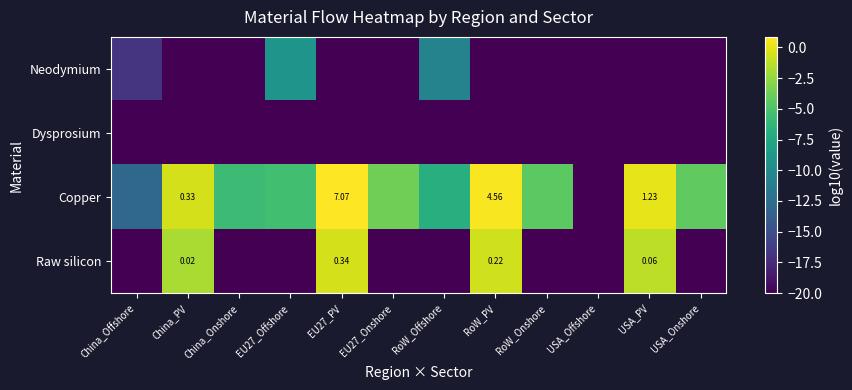

At which category does the chart reach its peak across all series?

EU27_PV